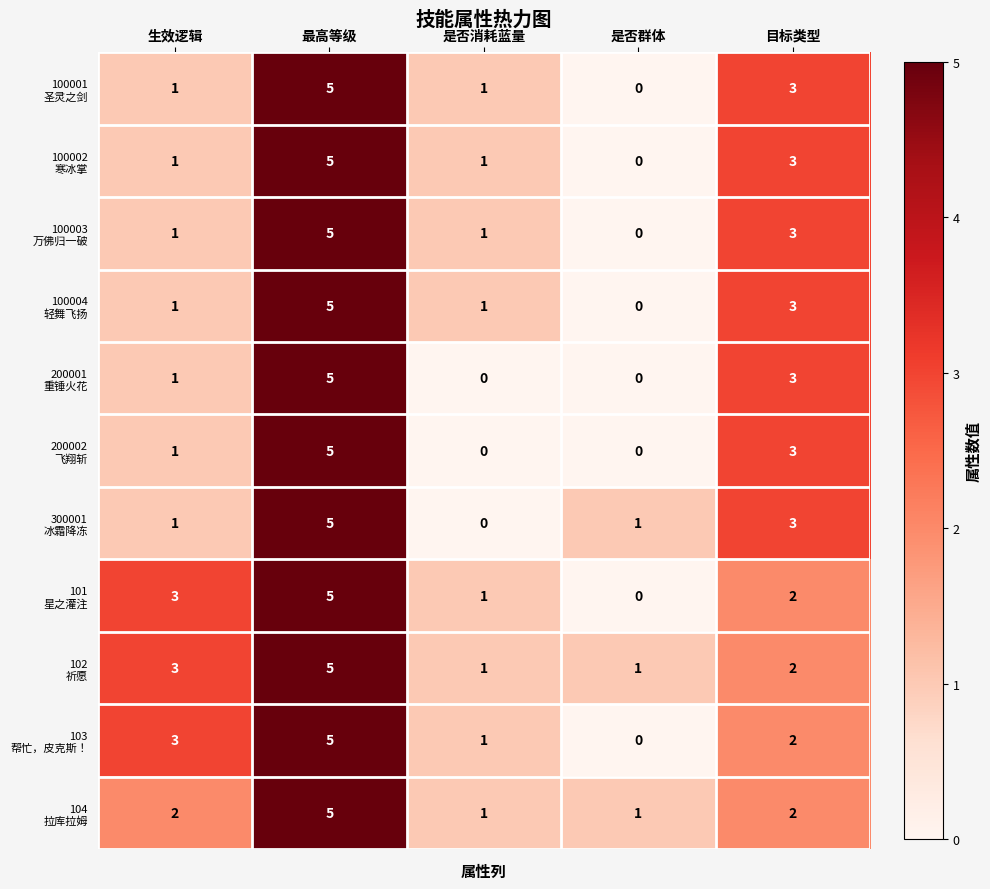

What is the total value across all series at 最高等级?

55